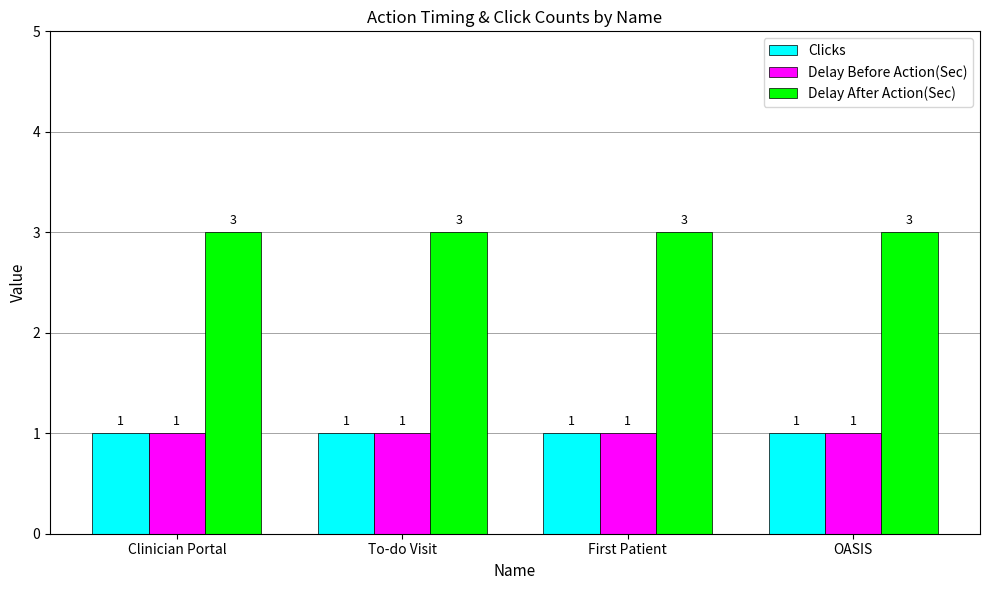

What is the sum of all Delay Before Action(Sec) values?

4